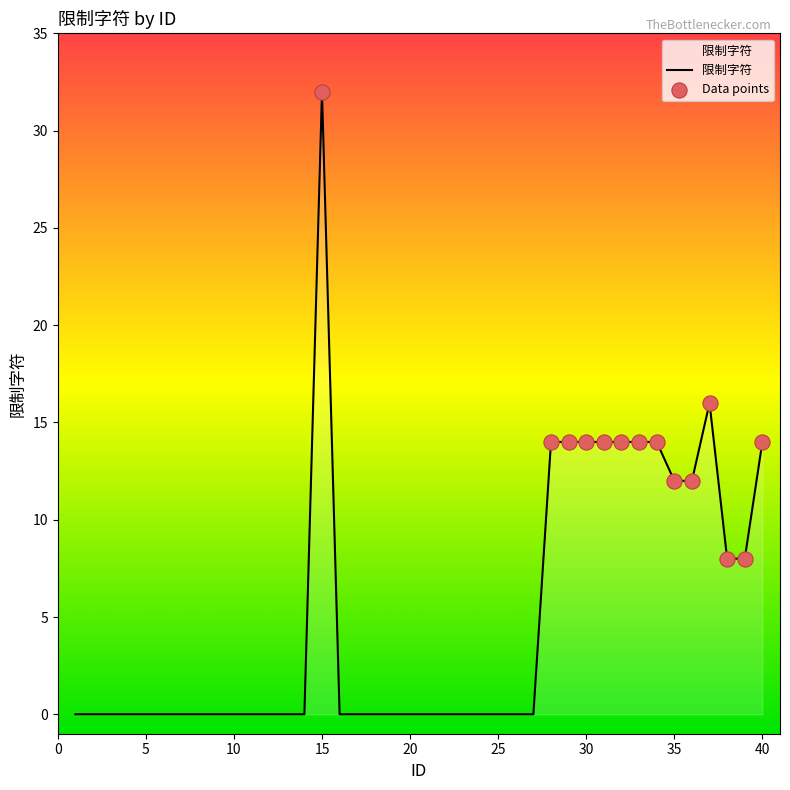

What is the greatest value displayed?

32